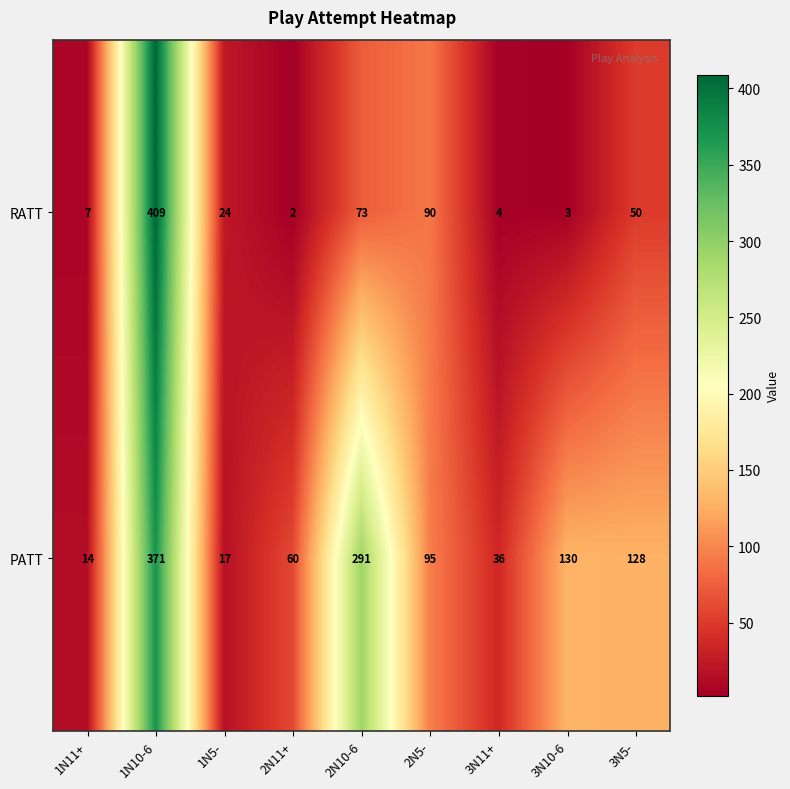

What is the difference between the second highest and minimum values in the RATT series?

88